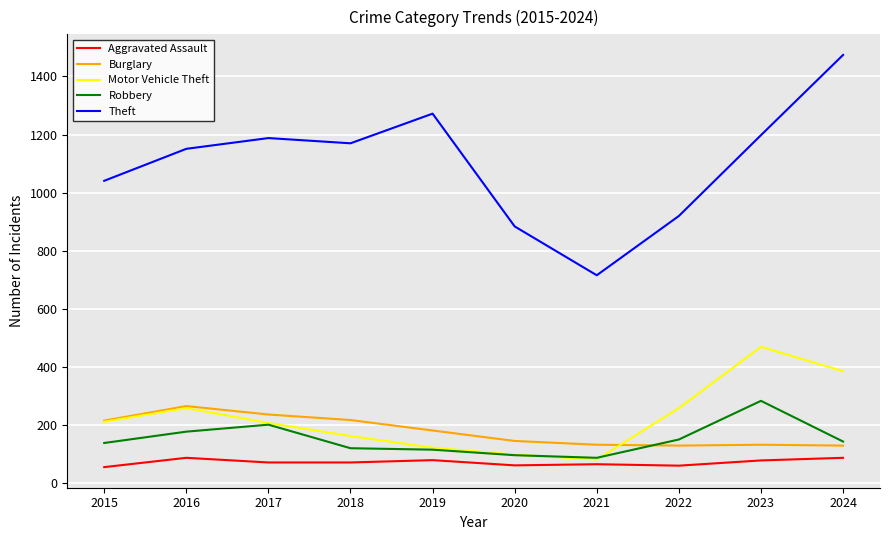

Count the number of data series in this chart.

5